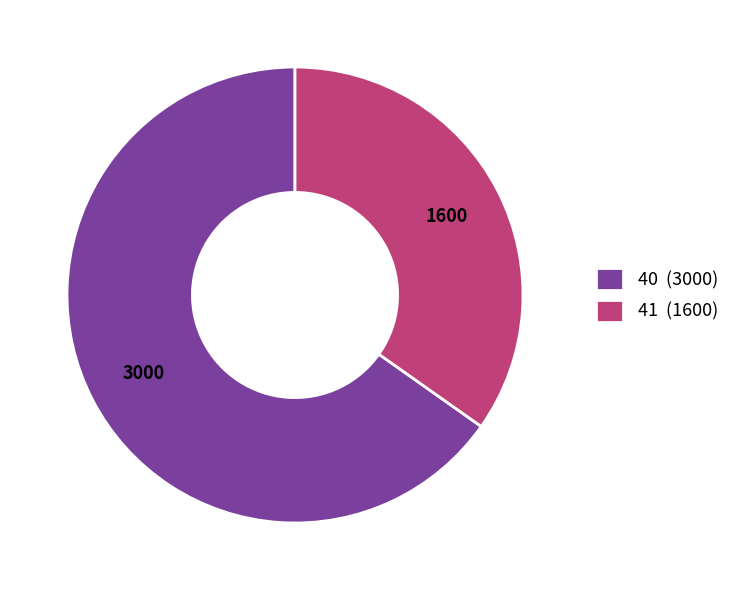

Which category accounts for the majority?

40